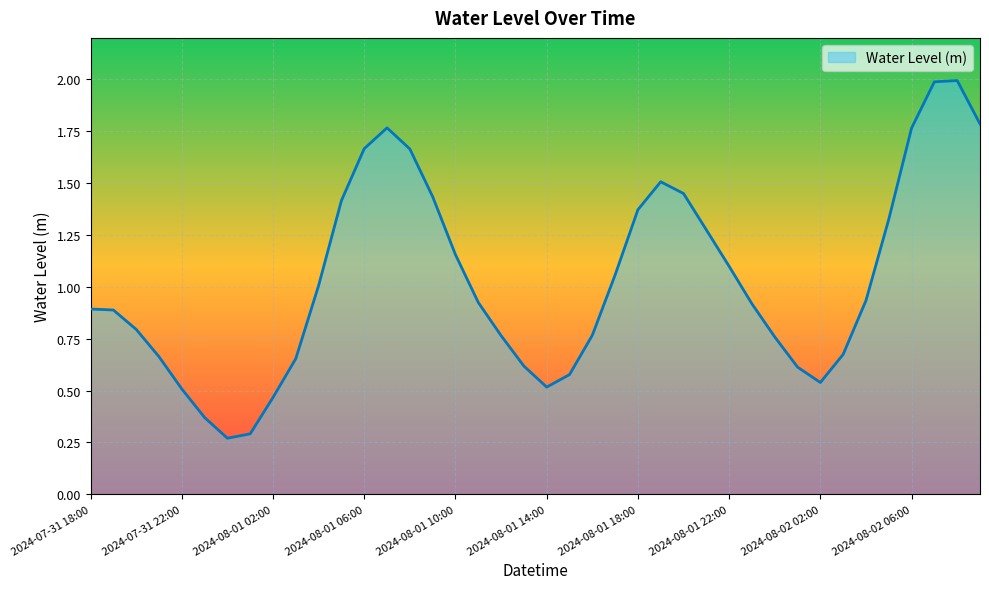

What is the average value?

1.0